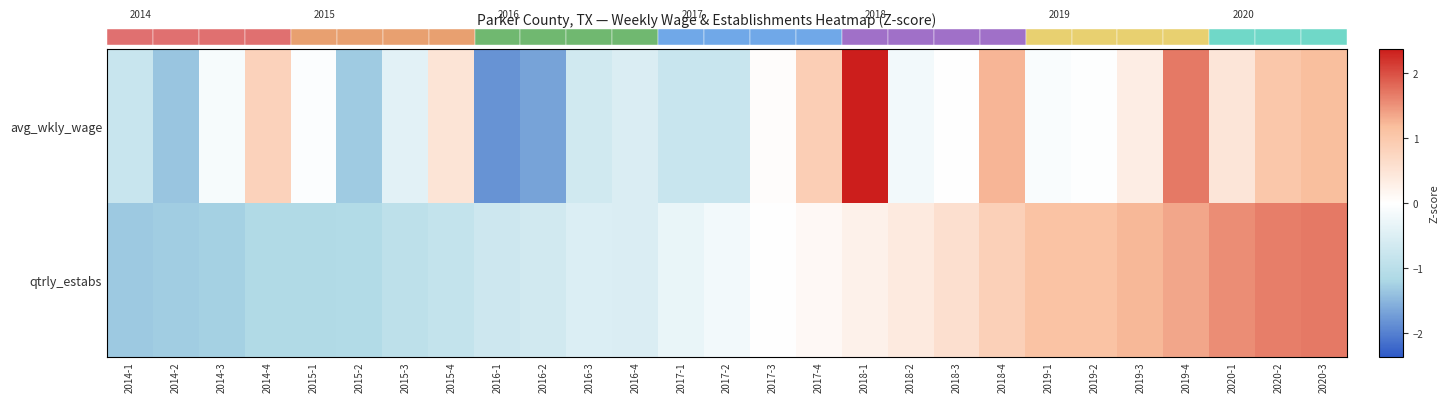

What is the difference between the maximum and minimum values in the qtrly_estabs series?

3.0